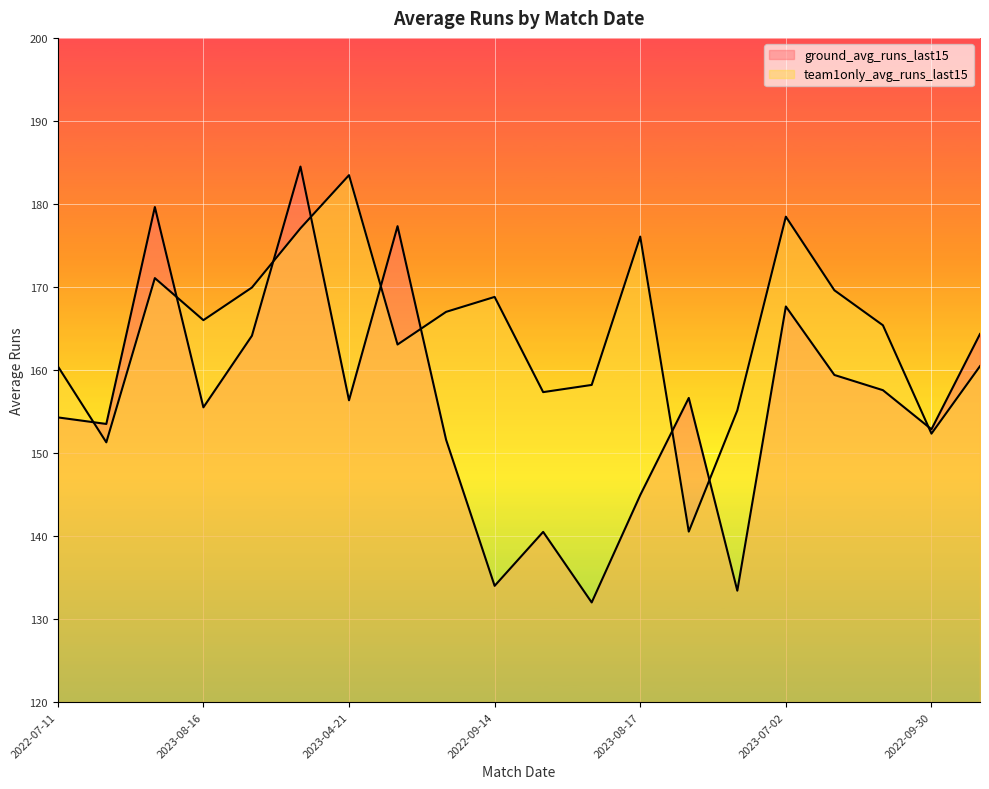

Reading right to left, what are all the values shown in this chart?

ground_avg_runs_last15: 2022-03-28=164.3	2022-09-30=152.9	2022-09-01=157.6	2023-12-14=159.4	2023-07-02=167.7	2023-01-27=133.4	2022-10-13=156.6	2023-08-17=144.9	2022-12-23=132.0	2023-09-23=140.5	2022-09-14=134.0	2023-06-30=151.6	2022-07-09=177.3	2023-04-21=156.3	2023-05-03=184.5	2022-04-17=164.1	2023-08-16=155.5	2022-05-15=179.6	2022-09-21=153.5	2022-07-11=154.3
team1only_avg_runs_last15: 2022-03-28=160.5	2022-09-30=152.3	2022-09-01=165.4	2023-12-14=169.6	2023-07-02=178.5	2023-01-27=155.1	2022-10-13=140.5	2023-08-17=176.1	2022-12-23=158.2	2023-09-23=157.3	2022-09-14=168.8	2023-06-30=167.0	2022-07-09=163.1	2023-04-21=183.5	2023-05-03=177.1	2022-04-17=169.9	2023-08-16=166.0	2022-05-15=171.1	2022-09-21=151.3	2022-07-11=160.5